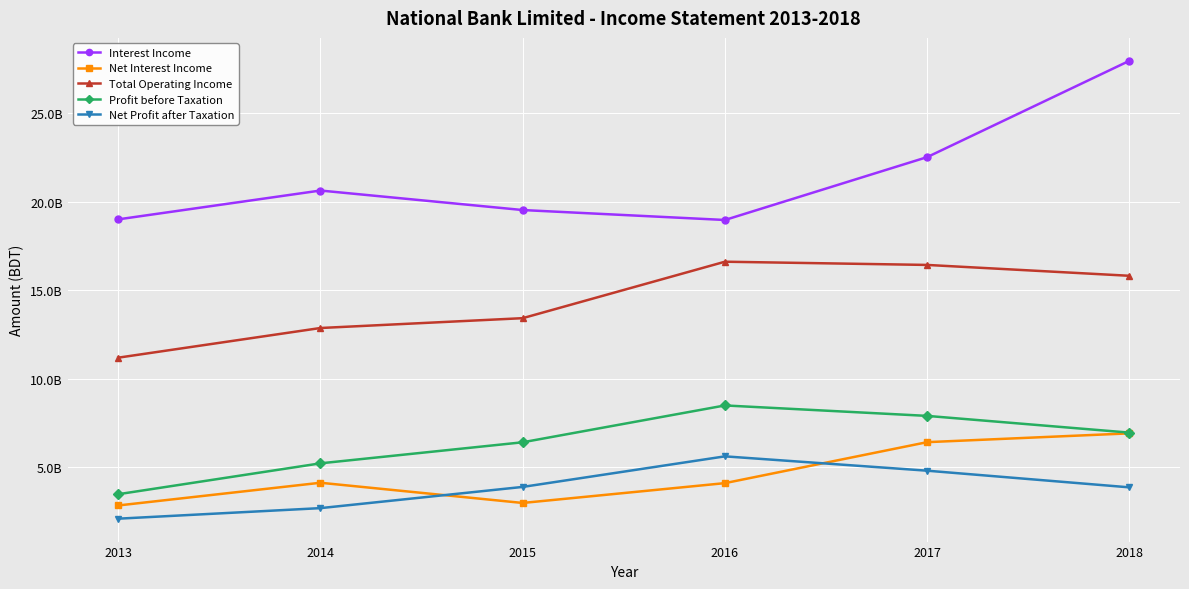

True or false: Total Operating Income has a value of 13416137433 at 2015.

True